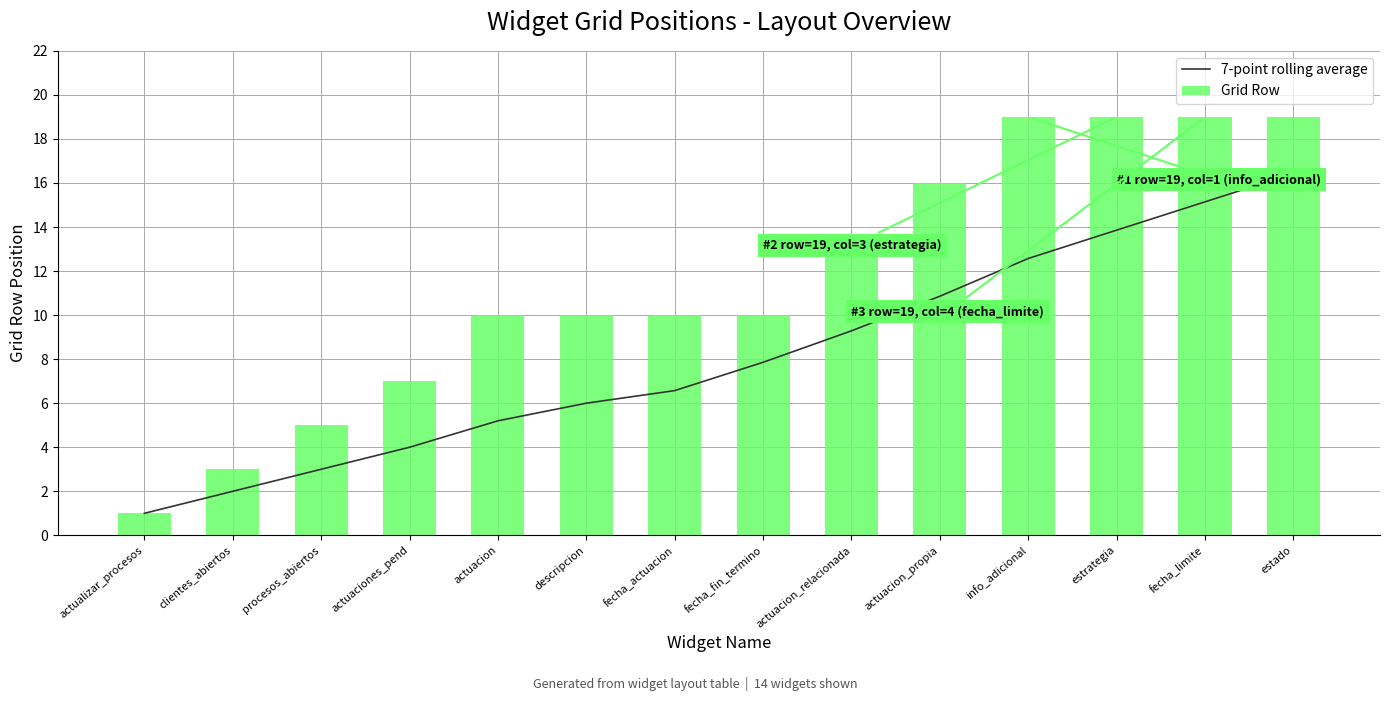

At which label does 7-point rolling average first exceed 7?

fecha_fin_termino